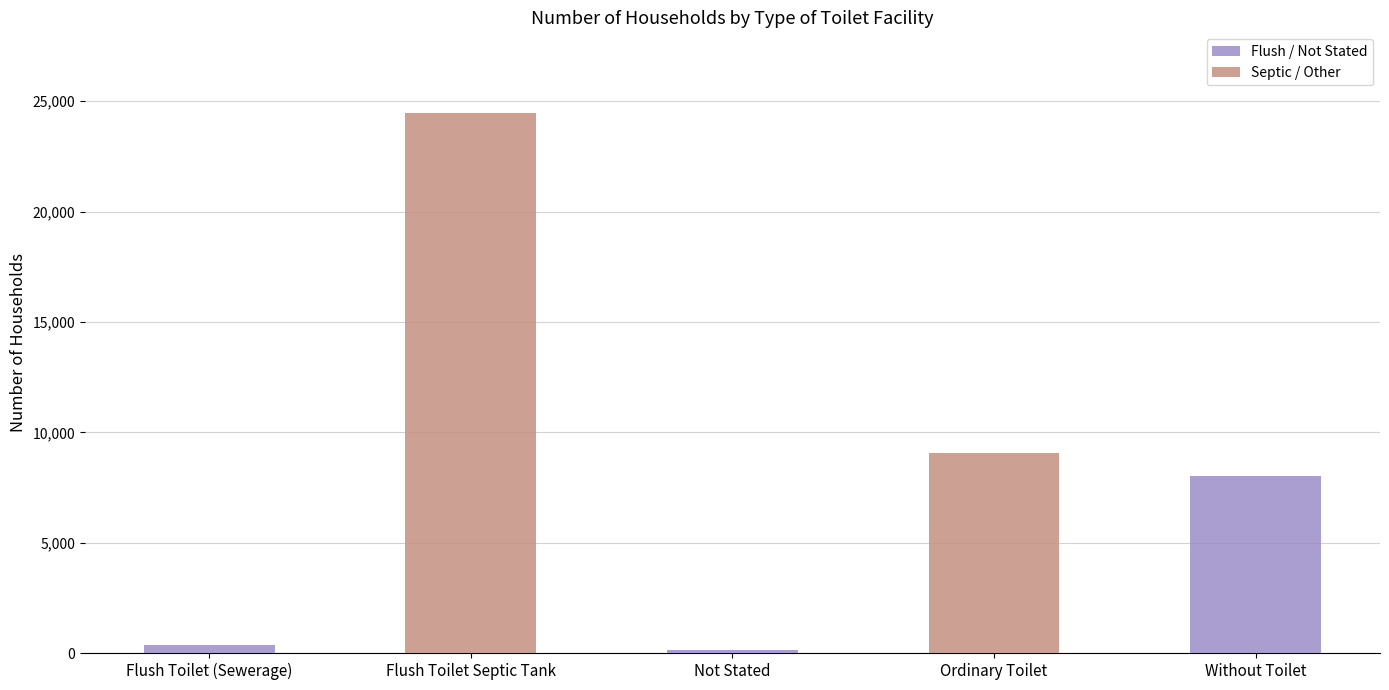

What is the difference between the second highest and minimum values?

8908